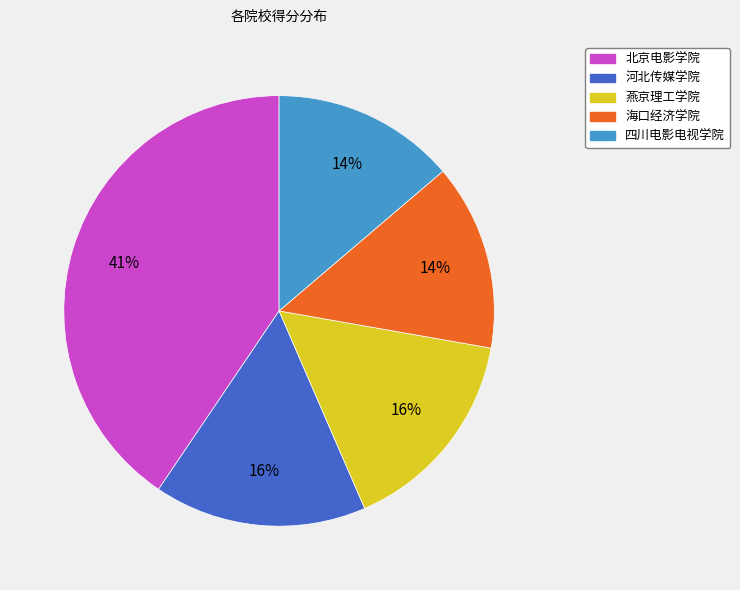

What is the largest slice in the pie chart?

北京电影学院